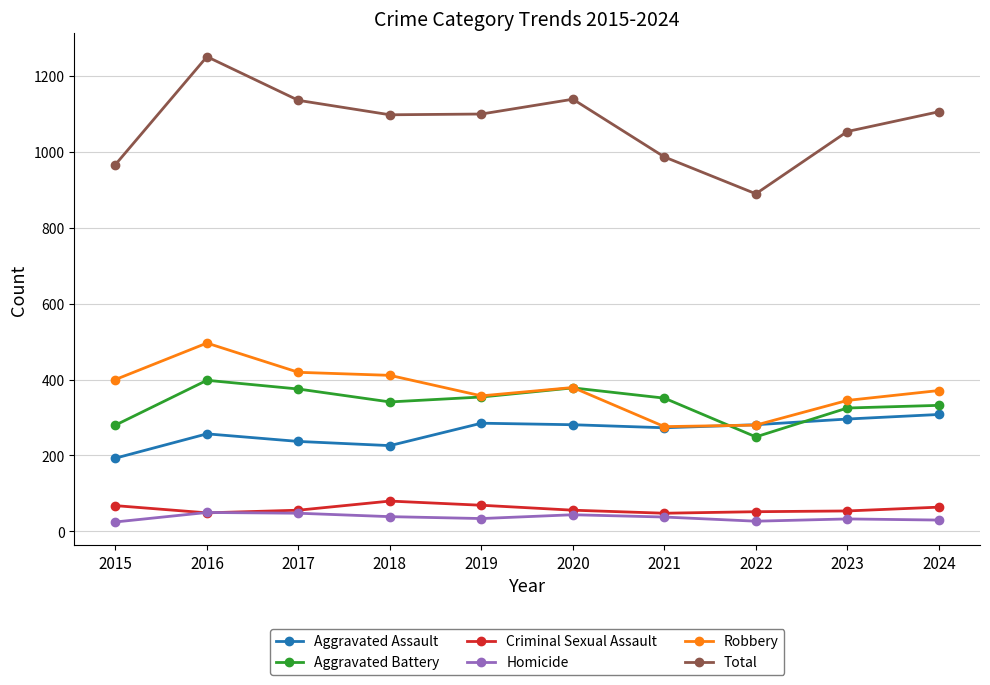

How many values in the Aggravated Assault series are below 281?

5